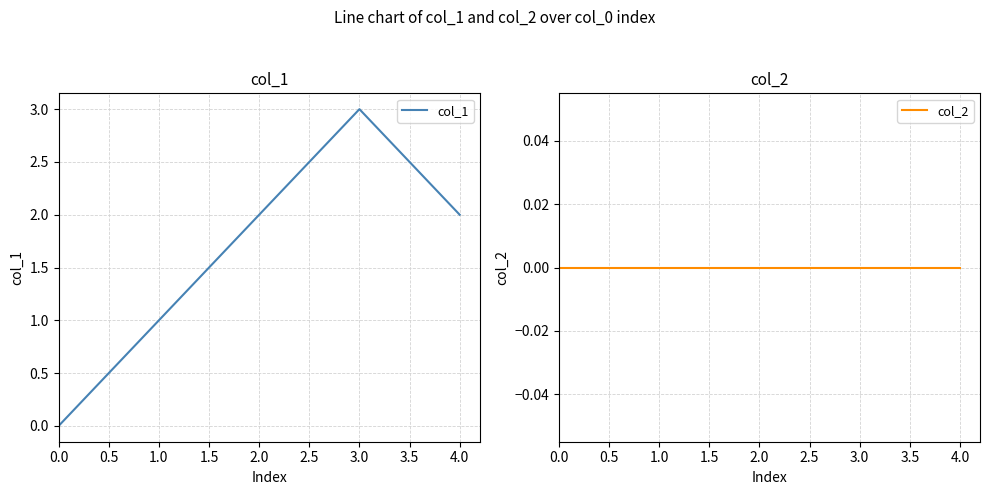

What is the sum of the col_1 values at 0.0 and 3.0?

3